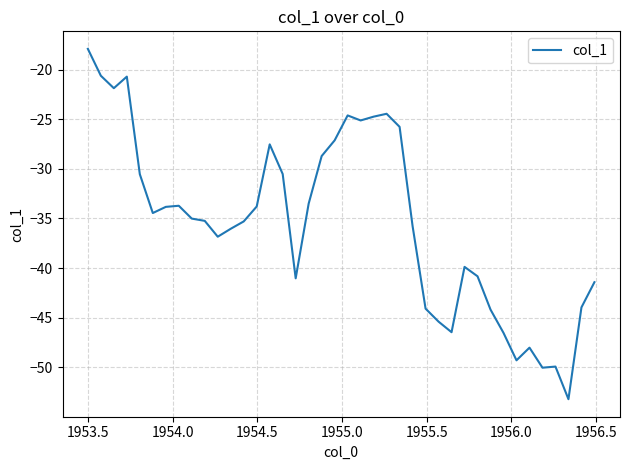

What is the difference between the maximum and minimum values?

35.3